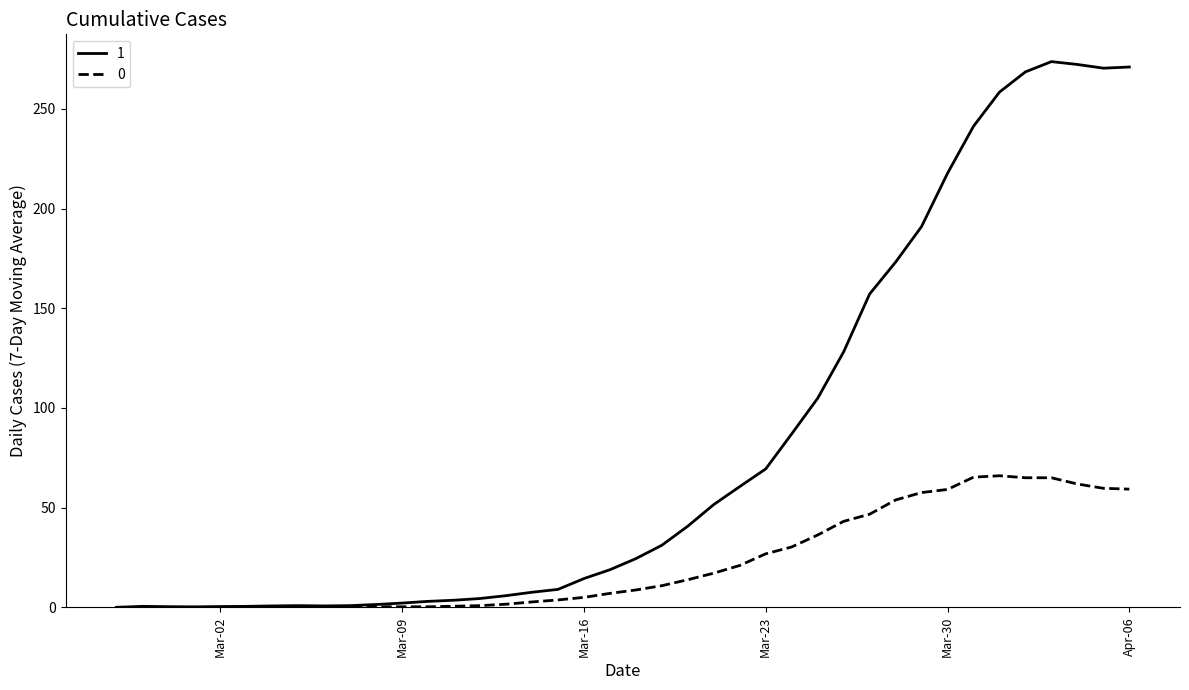

List the series in order of their overall mean, highest first.

1, 0